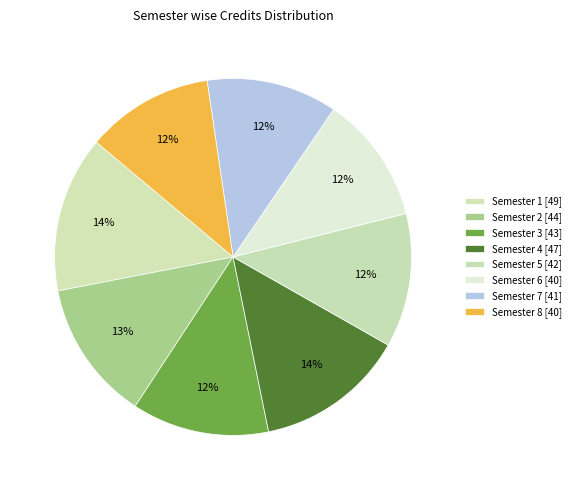

Which has a higher value, Semester 3 or Semester 5?

Semester 3